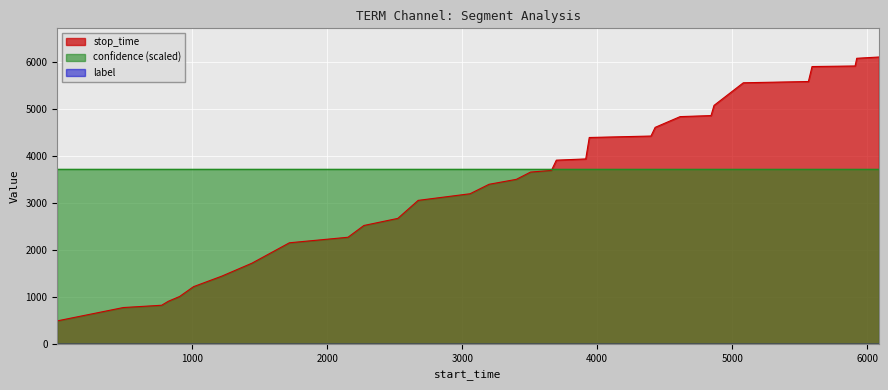

Reading left to right, list all the values displayed in this chart.

stop_time: 489.0	773.0	822.0	906.0	1009.0	1218.0	1442.0	1719.0	2153.0	2271.0	2522.0	2673.0	3057.0	3198.0	3400.0	3505.0	3660.0	3696.0	3914.0	3940.0	4397.0	4428.0	4613.0	4842.0	4864.0	5081.0	5563.0	5590.0	5909.0	5921.0	6085.0	6112.0
label: 0.0	0.0	0.0	0.0	0.0	0.0	0.0	0.0	0.0	0.0	0.0	0.0	0.0	0.0	0.0	0.0	0.0	0.0	0.0	0.0	0.0	0.0	0.0	0.0	0.0	0.0	0.0	0.0	0.0	0.0	0.0	0.0
confidence: 0.6	0.6	0.6	0.6	0.6	0.6	0.6	0.6	0.6	0.6	0.6	0.6	0.6	0.6	0.6	0.6	0.6	0.6	0.6	0.6	0.6	0.6	0.6	0.6	0.6	0.6	0.6	0.6	0.6	0.6	0.6	0.6